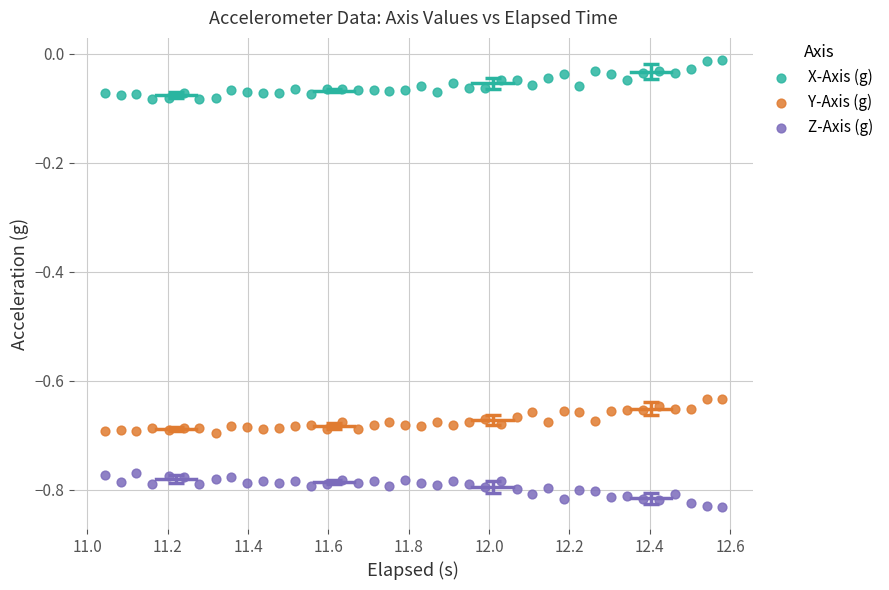

Which series contains the lowest Y value?

Z-Axis (g)